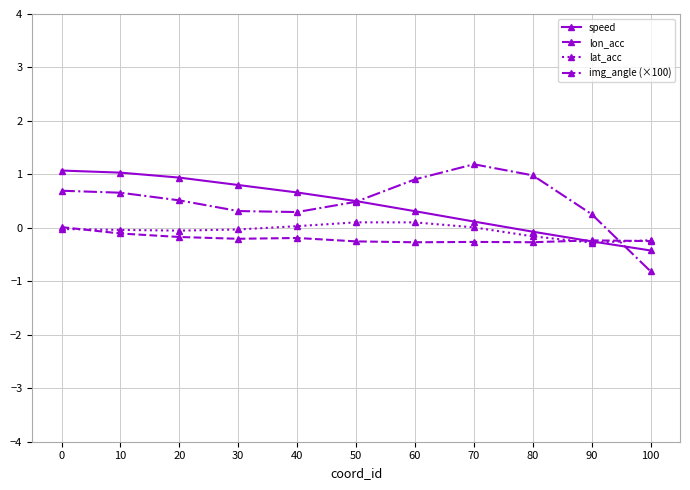

Which series changed the most between 30 and 90?

speed